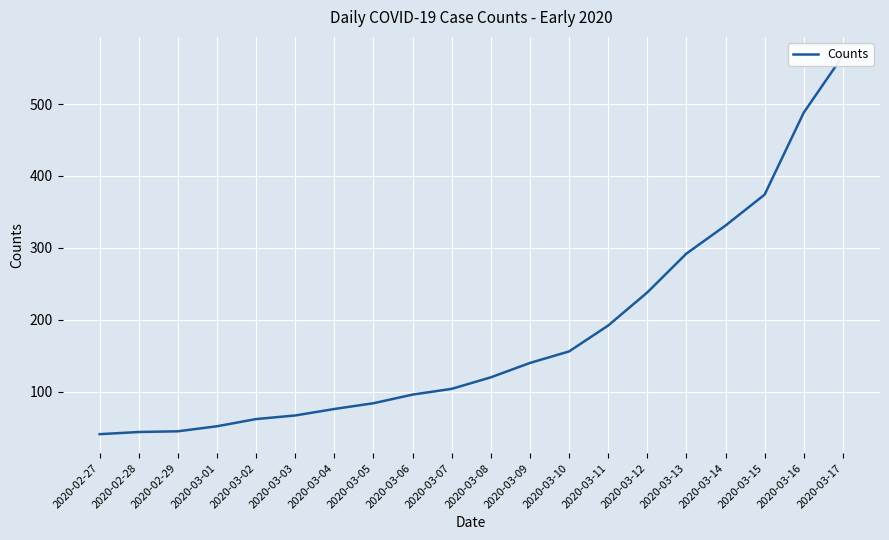

Reading left to right, extract all data points from this chart.

2020-02-27=41	2020-02-28=44	2020-02-29=45	2020-03-01=52	2020-03-02=62	2020-03-03=67	2020-03-04=76	2020-03-05=84	2020-03-06=96	2020-03-07=104	2020-03-08=120	2020-03-09=140	2020-03-10=156	2020-03-11=192	2020-03-12=238	2020-03-13=292	2020-03-14=331	2020-03-15=374	2020-03-16=488	2020-03-17=567